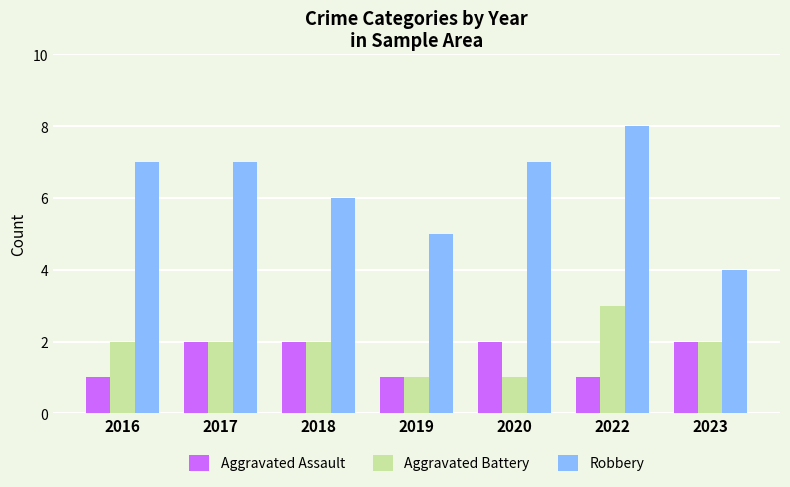

Reading left to right, extract all data points from this chart.

Aggravated Assault: 2016=1	2017=2	2018=2	2019=1	2020=2	2022=1	2023=2
Aggravated Battery: 2016=2	2017=2	2018=2	2019=1	2020=1	2022=3	2023=2
Robbery: 2016=7	2017=7	2018=6	2019=5	2020=7	2022=8	2023=4